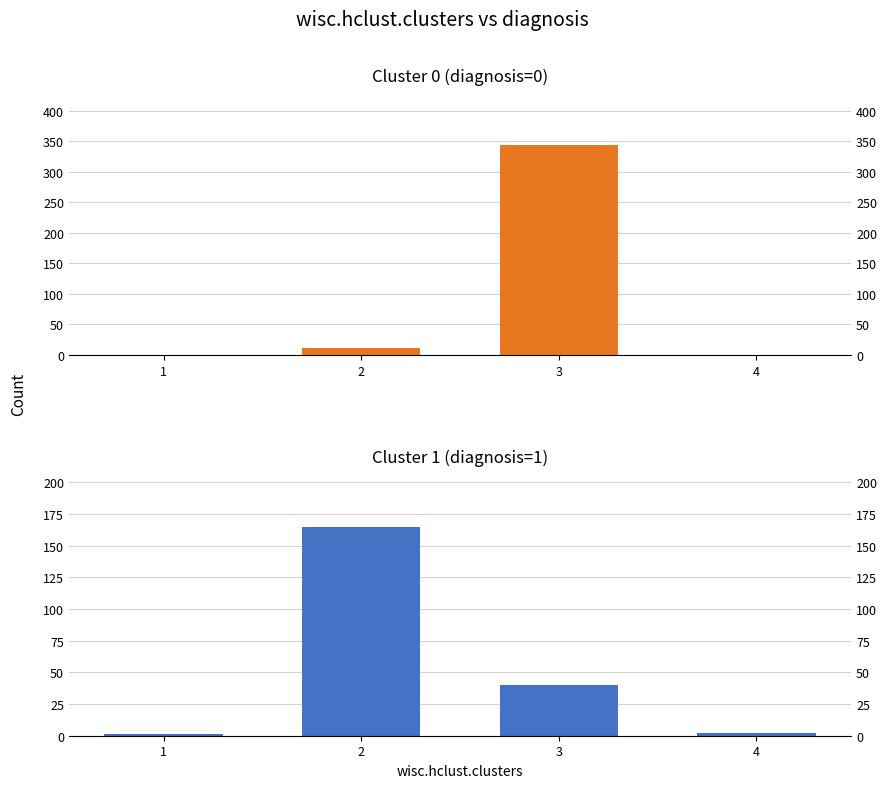

What is the total value across all series at 2?

177